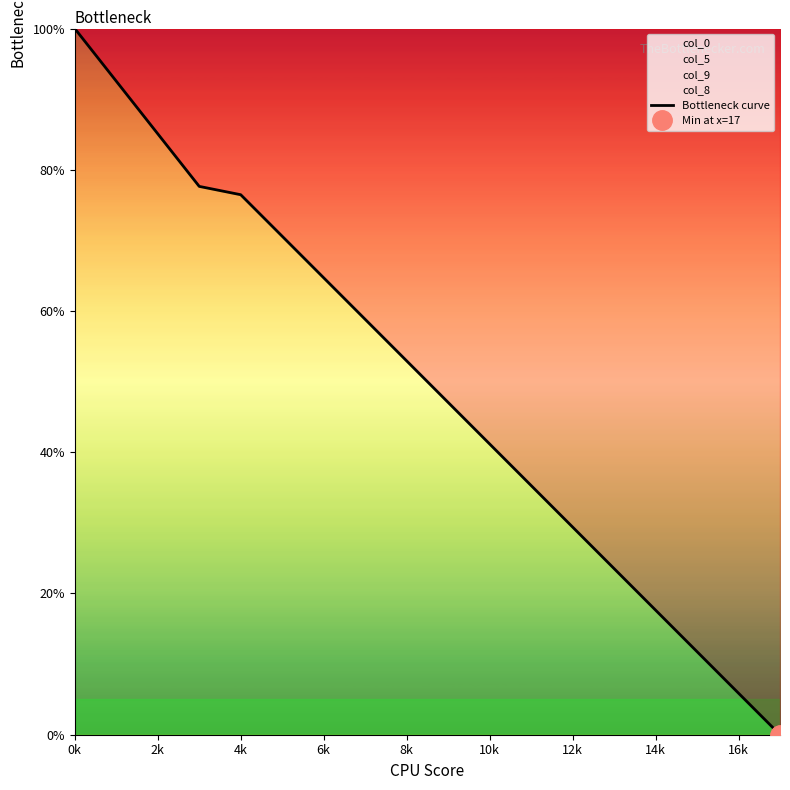

The Bottleneck curve series shows 30.1 at 4k. True or false?

False